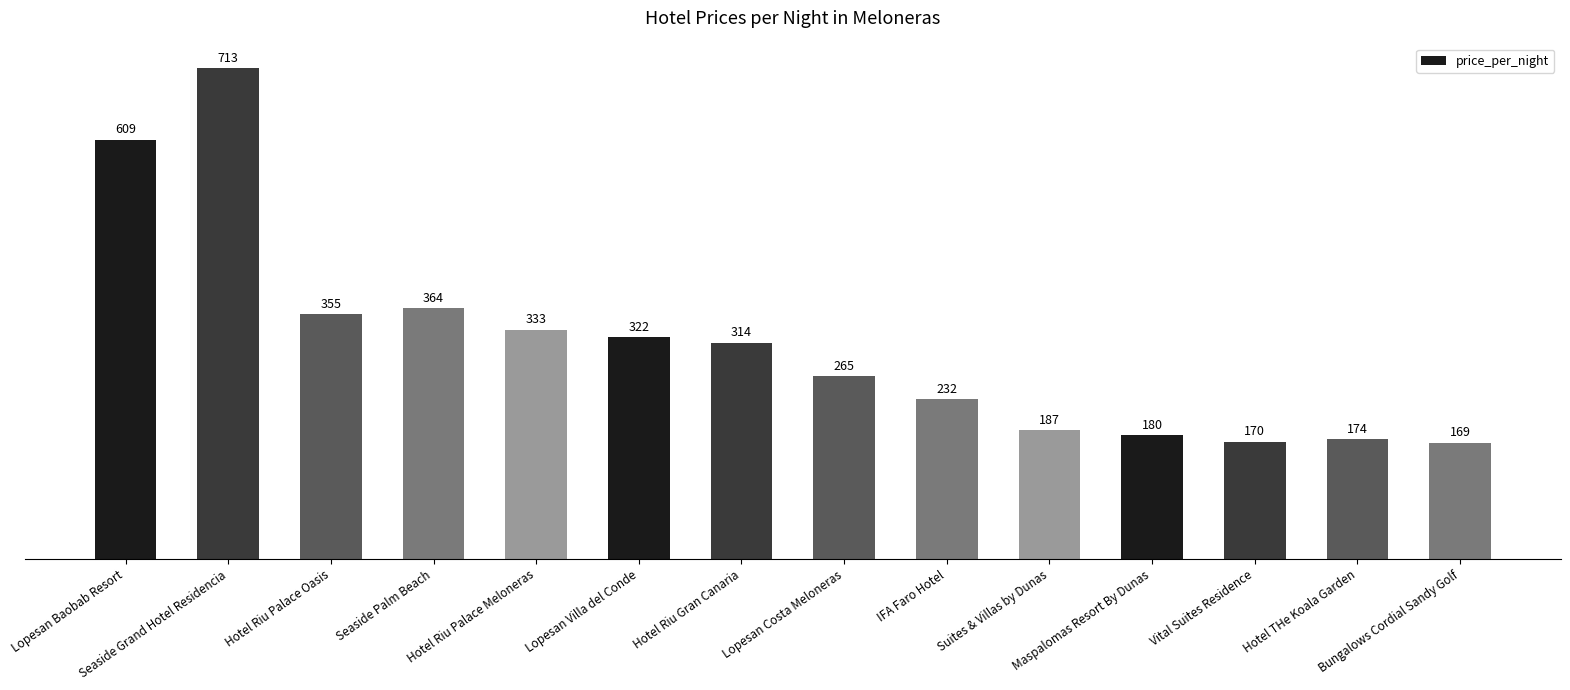

Which category has the highest value across all series?

Seaside Grand Hotel Residencia